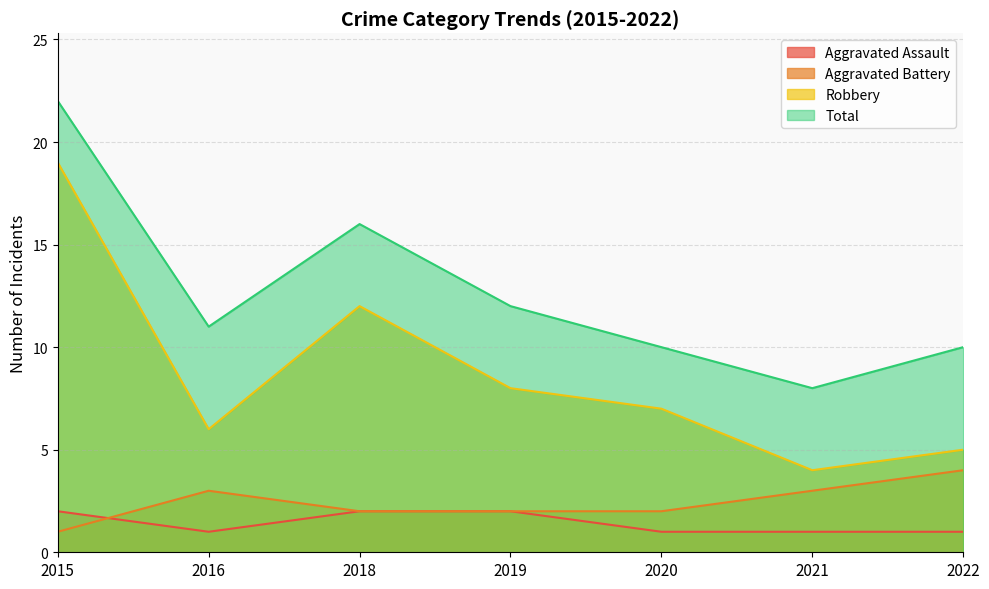

Is the value of Total at 2016 greater than the value of Robbery at 2022?

Yes